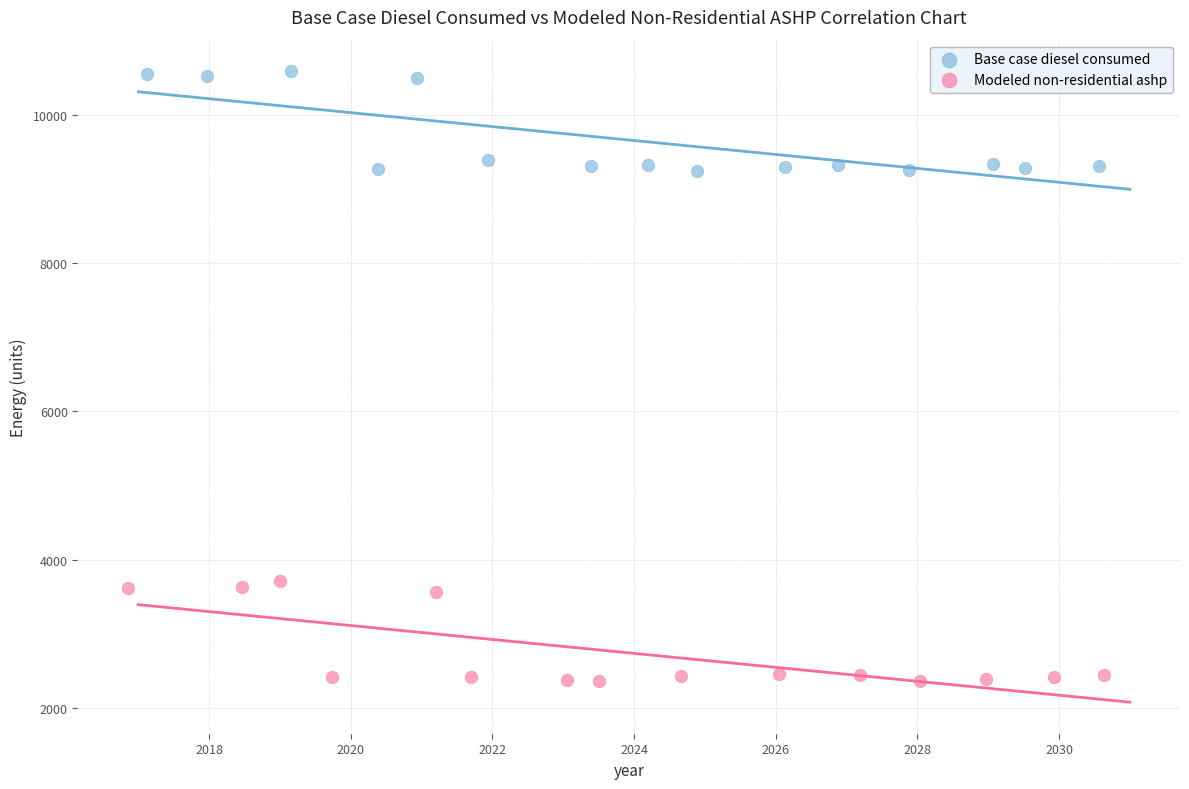

Which series contains the lowest Y value?

Modeled non-residential ashp